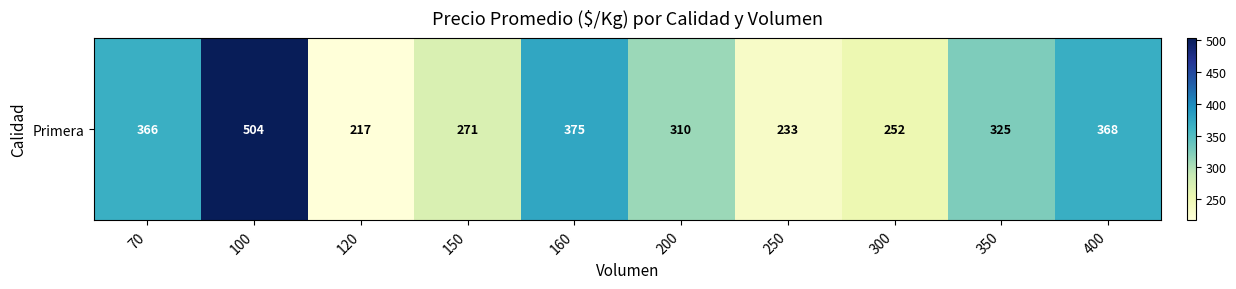

Reading right to left, what are all the values shown in this chart?

368.0	324.8	252.2	233.3	310.0	375.0	270.8	216.6	504.0	366.5